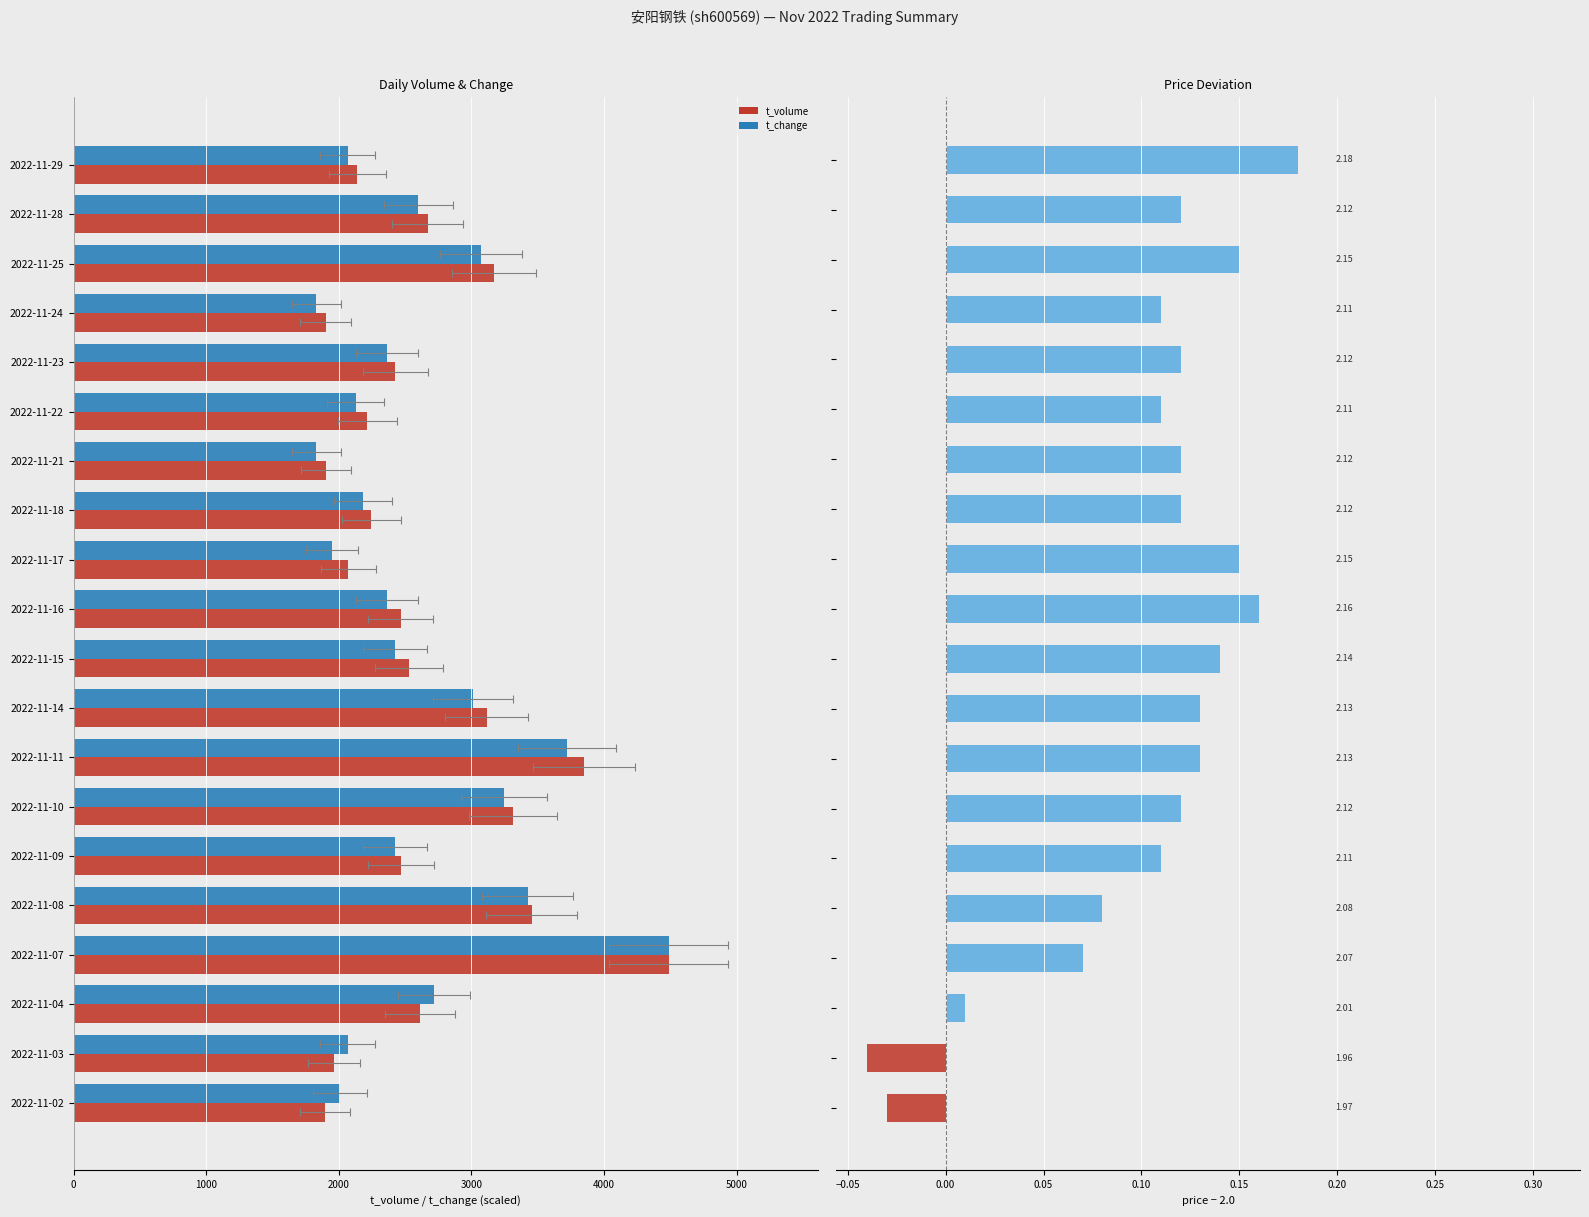

Which series has the largest total across all categories?

t_volume